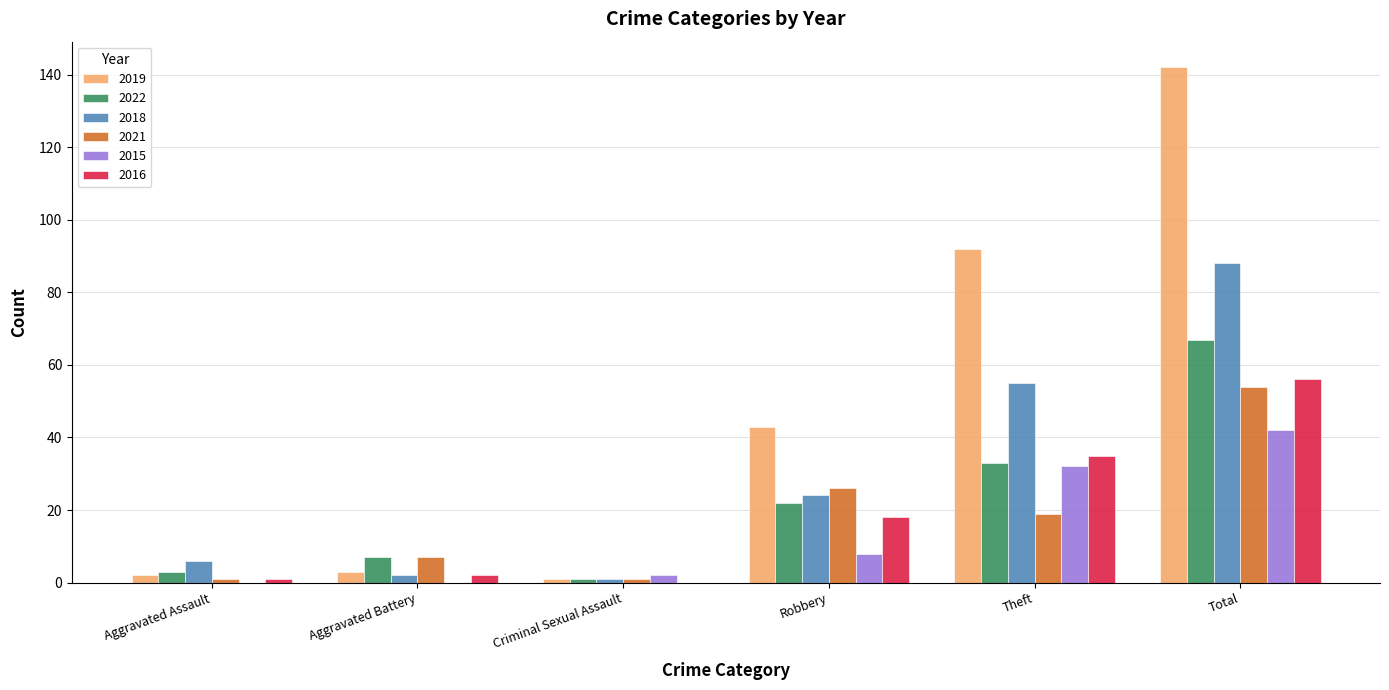

What is the highest value of the 2016 series?

56